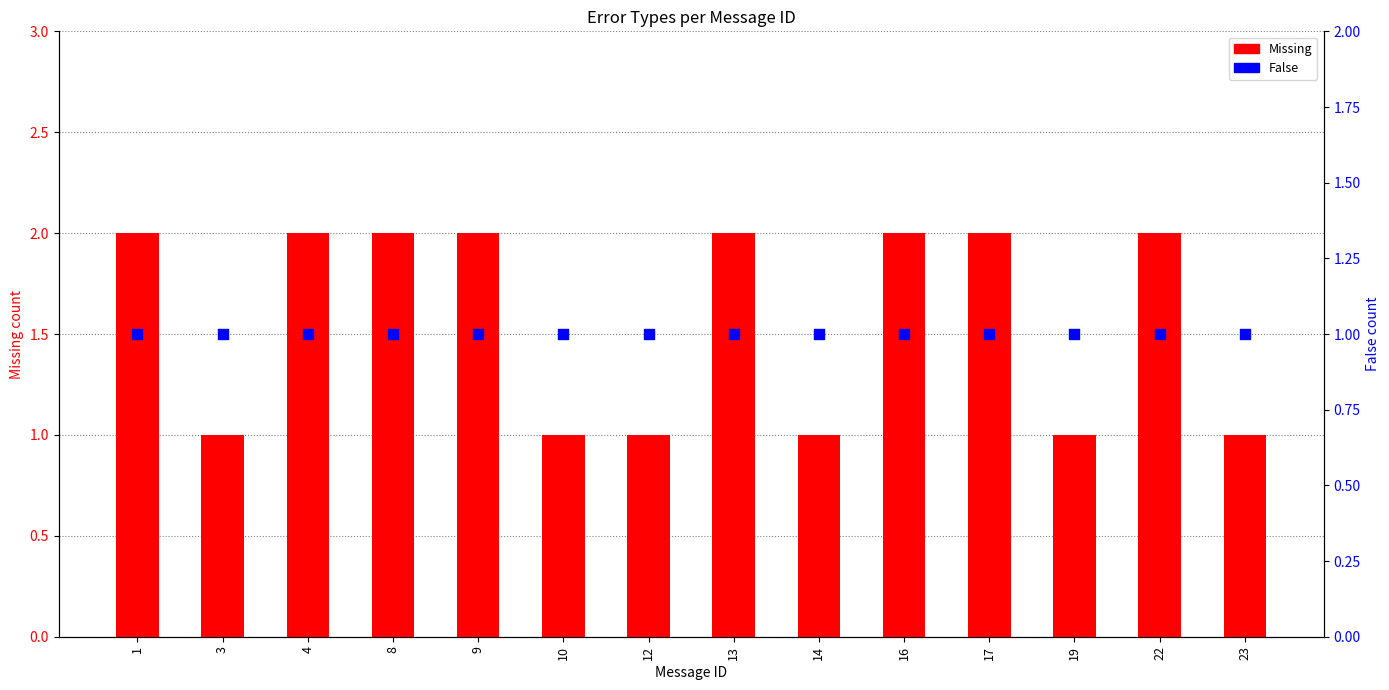

What is the total value across all series at 13?

3